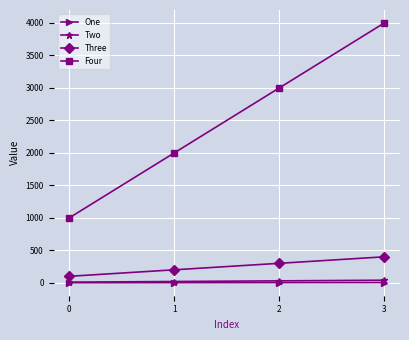

Between 1 and 2, which series saw the biggest shift?

Four